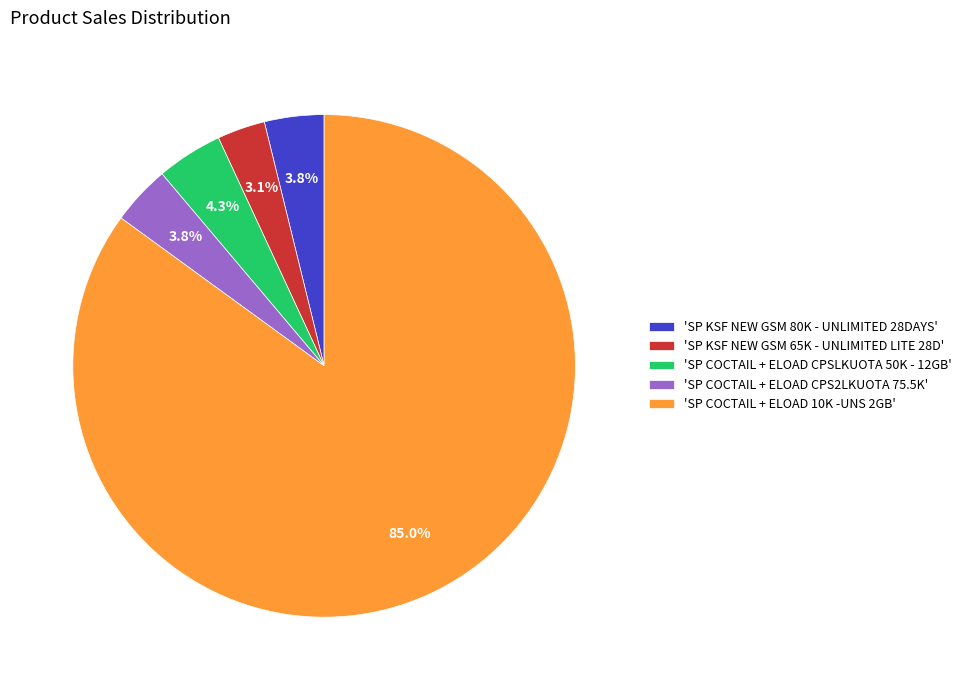

Which category has the biggest portion of the pie?

'SP COCTAIL + ELOAD 10K -UNS 2GB'